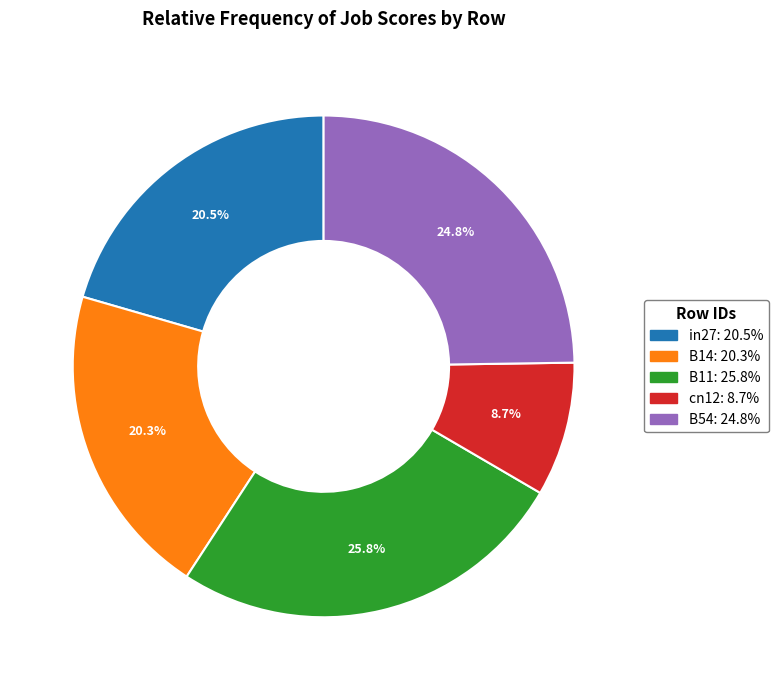

To the nearest percent, what is the difference between the largest and smallest slice percentages?

17%